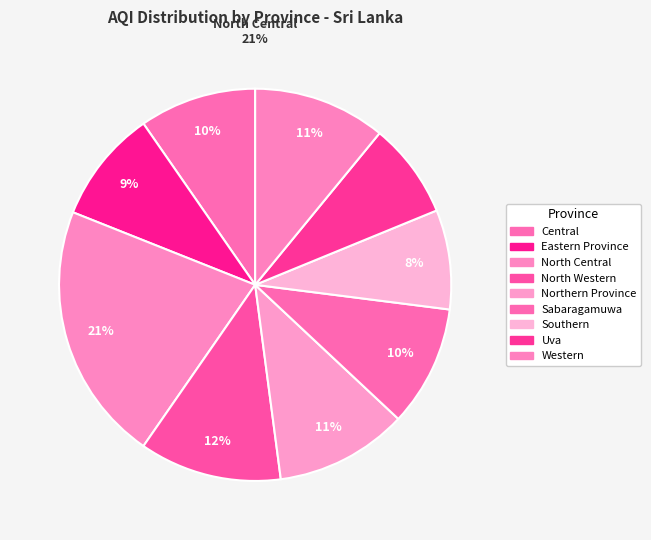

Does any single category account for the majority?

No